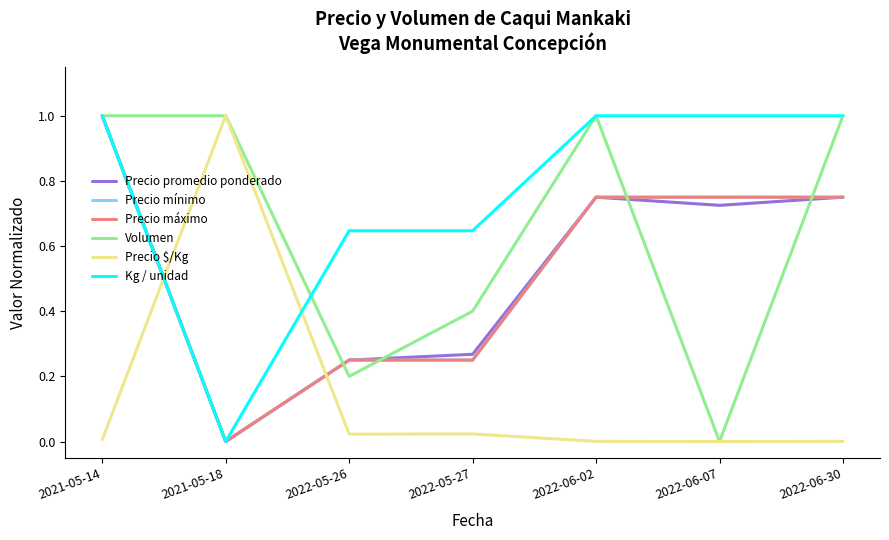

What value does the Precio máximo series have at 2022-05-26?

0.2